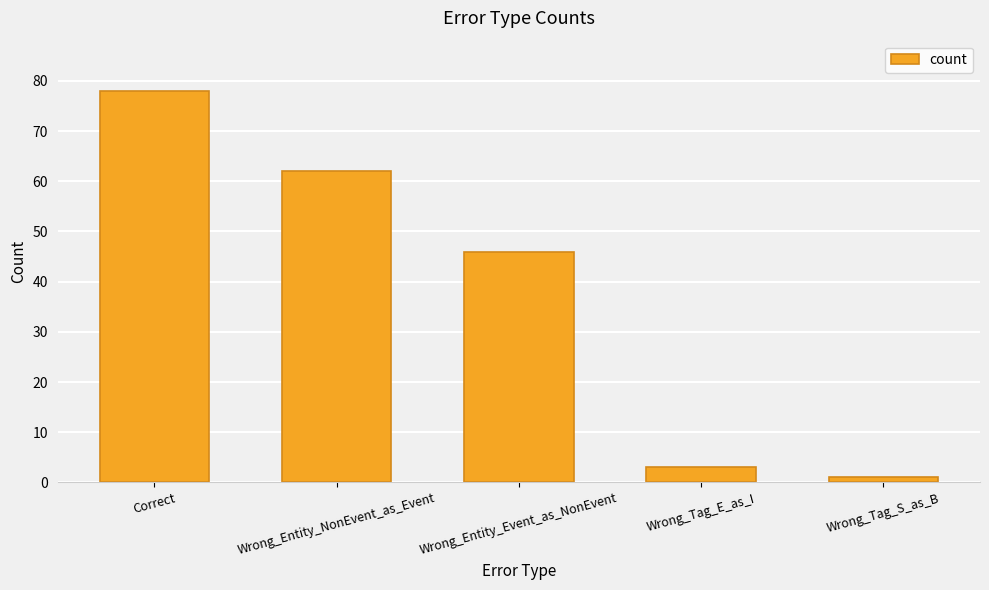

Reading left to right, list all the values displayed in this chart.

Correct=78	Wrong_Entity_NonEvent_as_Event=62	Wrong_Entity_Event_as_NonEvent=46	Wrong_Tag_E_as_I=3	Wrong_Tag_S_as_B=1